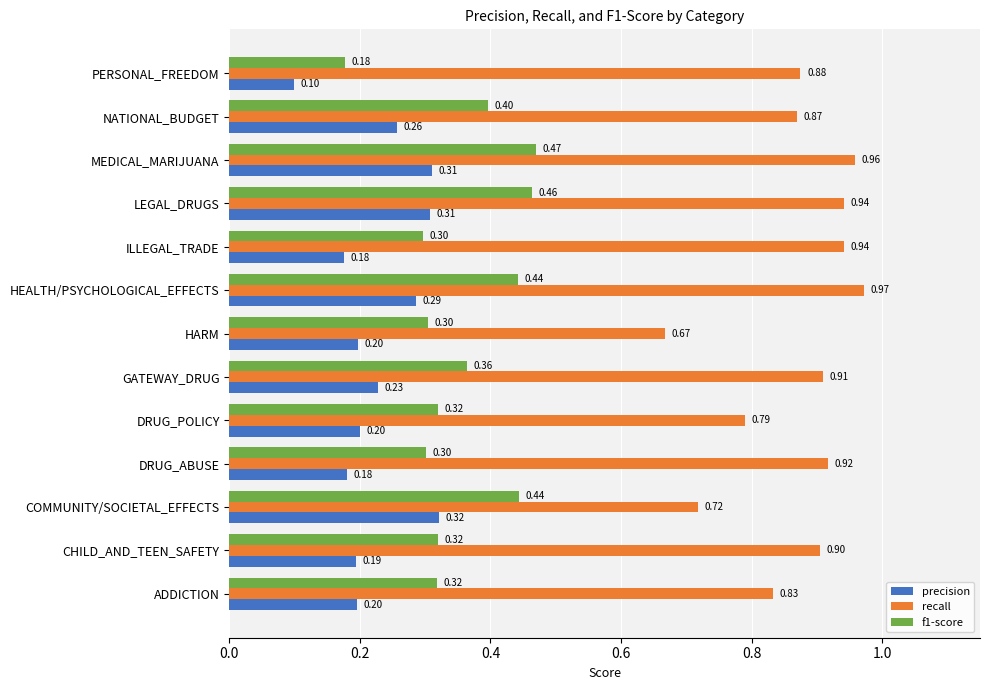

Rank the series by their maximum value, from lowest to highest.

precision, f1-score, recall